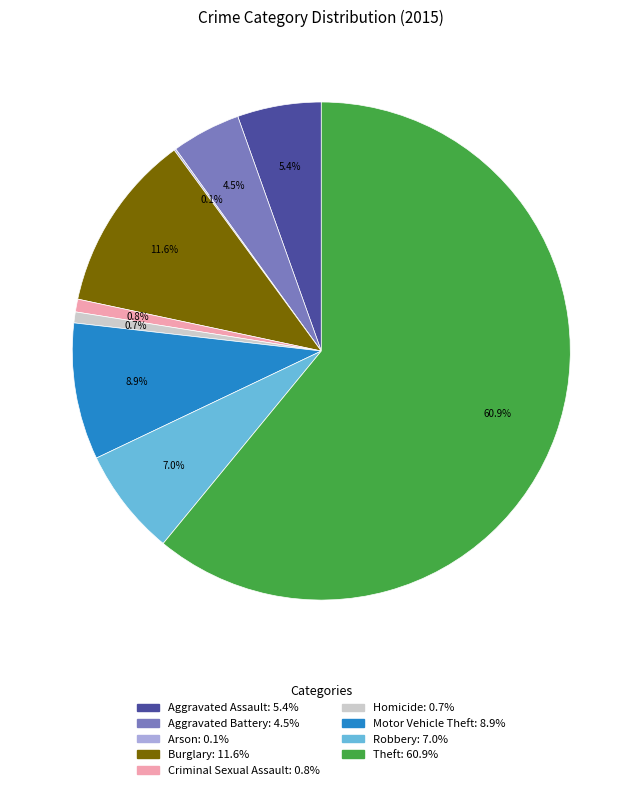

Is there any slice that represents more than half of the pie?

Yes